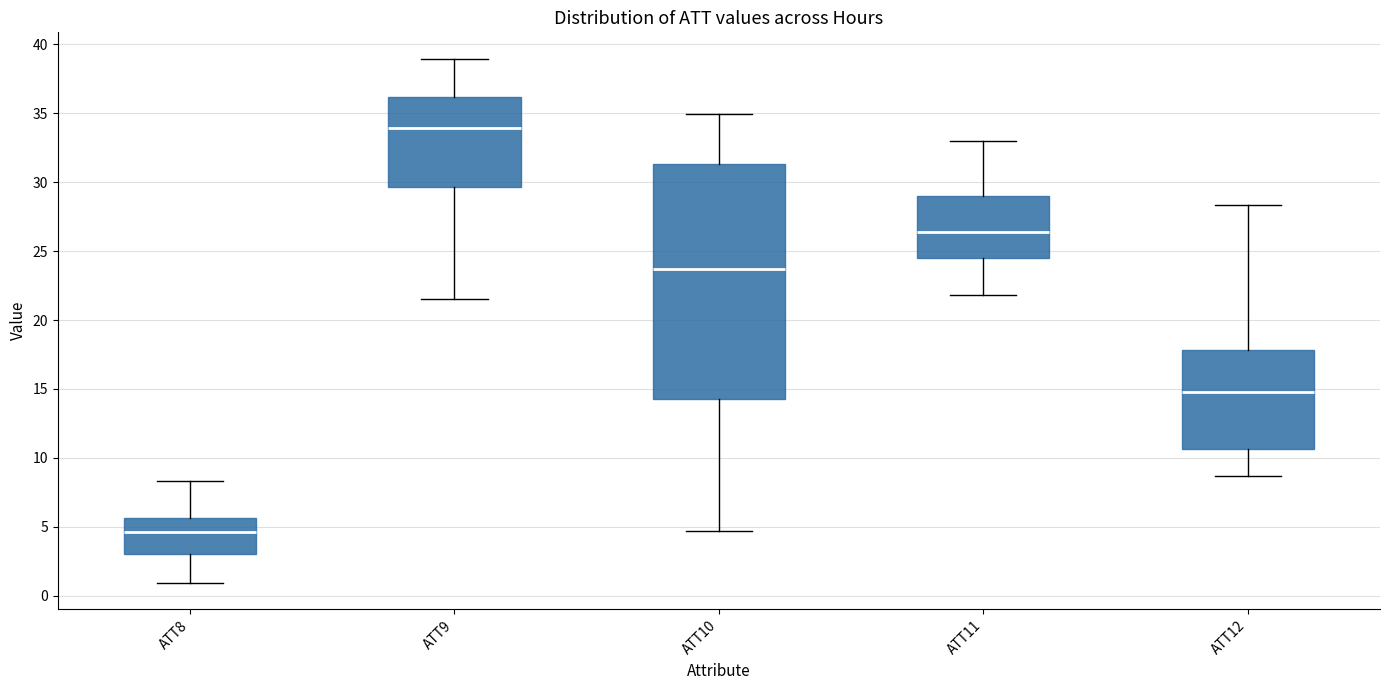

Reading left to right, read every box against the y-axis: the position of its median line, the range the box covers, and the ends of its whiskers. The values are not printed on the chart, so give them approximately, as read against the axis.

ATT8: median 4.5, box 3.0 to 5.5, whiskers 1.0 to 8.5
ATT9: median 34.0, box 29.5 to 36.0, whiskers 21.5 to 39.0
ATT10: median 23.5, box 14.5 to 31.5, whiskers 4.5 to 35.0
ATT11: median 26.5, box 24.5 to 29.0, whiskers 22.0 to 33.0
ATT12: median 15.0, box 10.5 to 18.0, whiskers 8.5 to 28.5